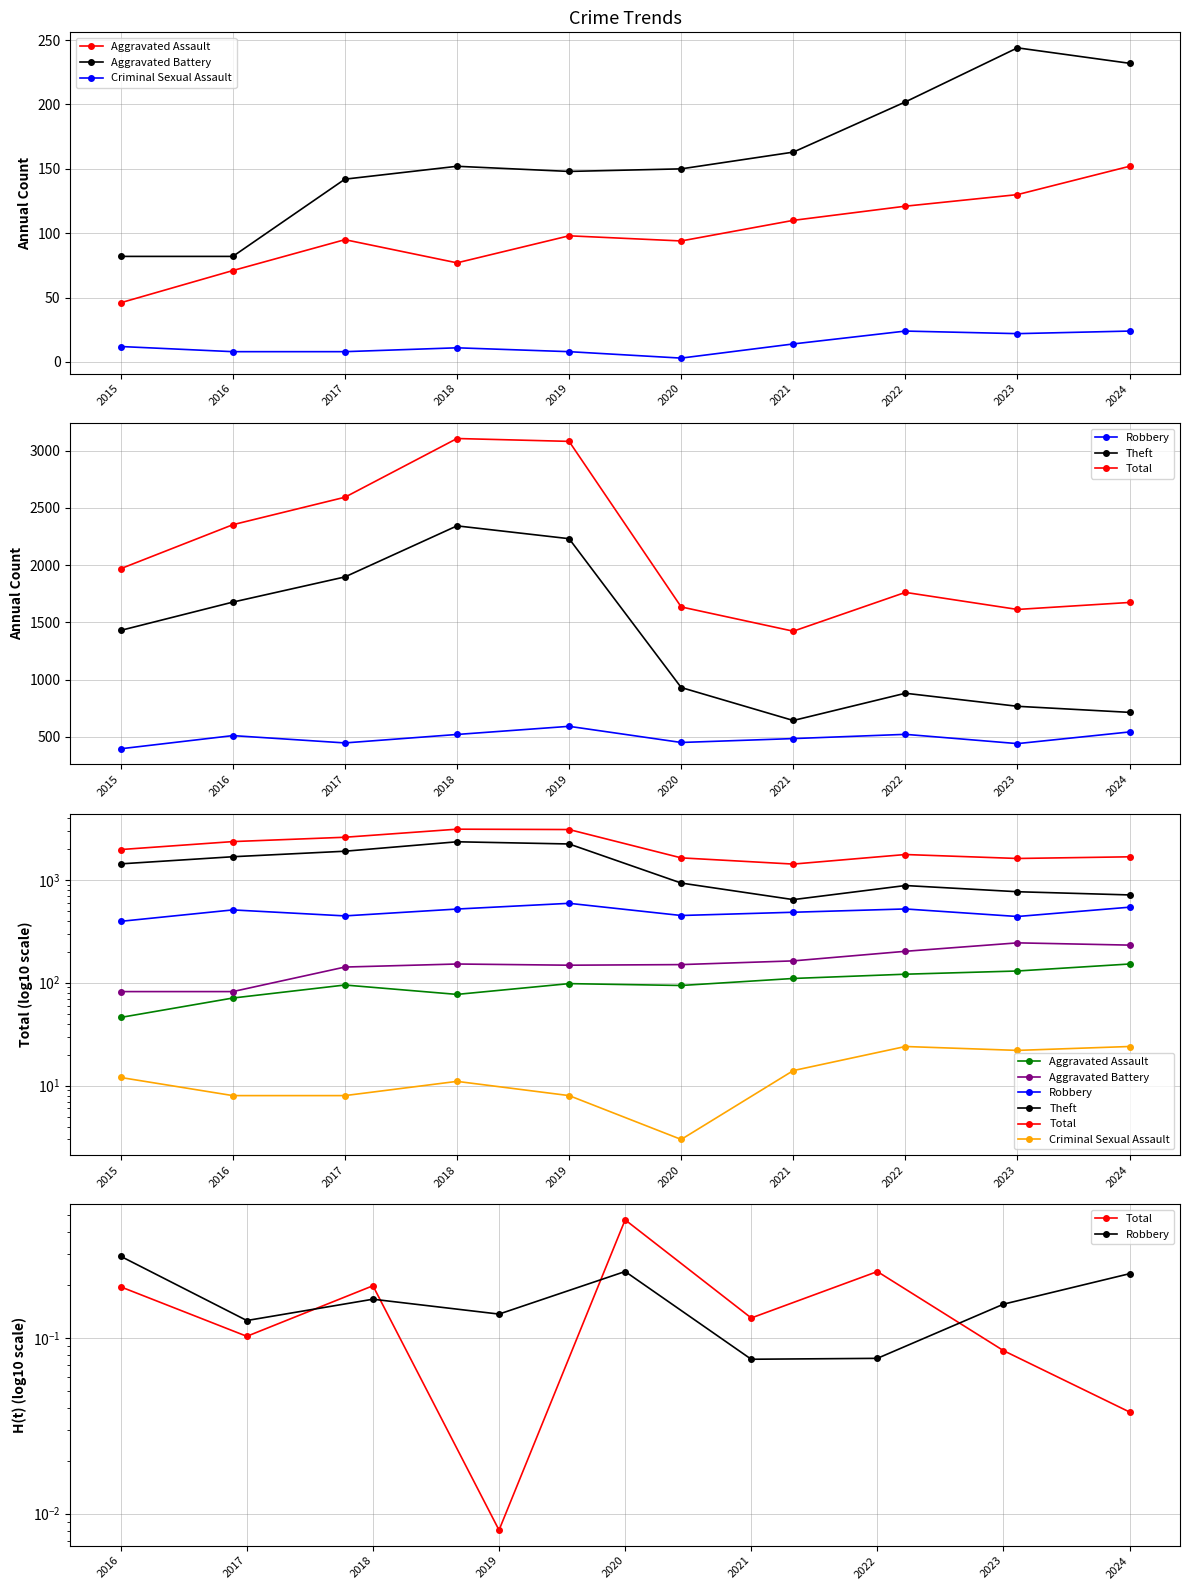

Is it true that Aggravated Battery equals 202 at 2022?

True